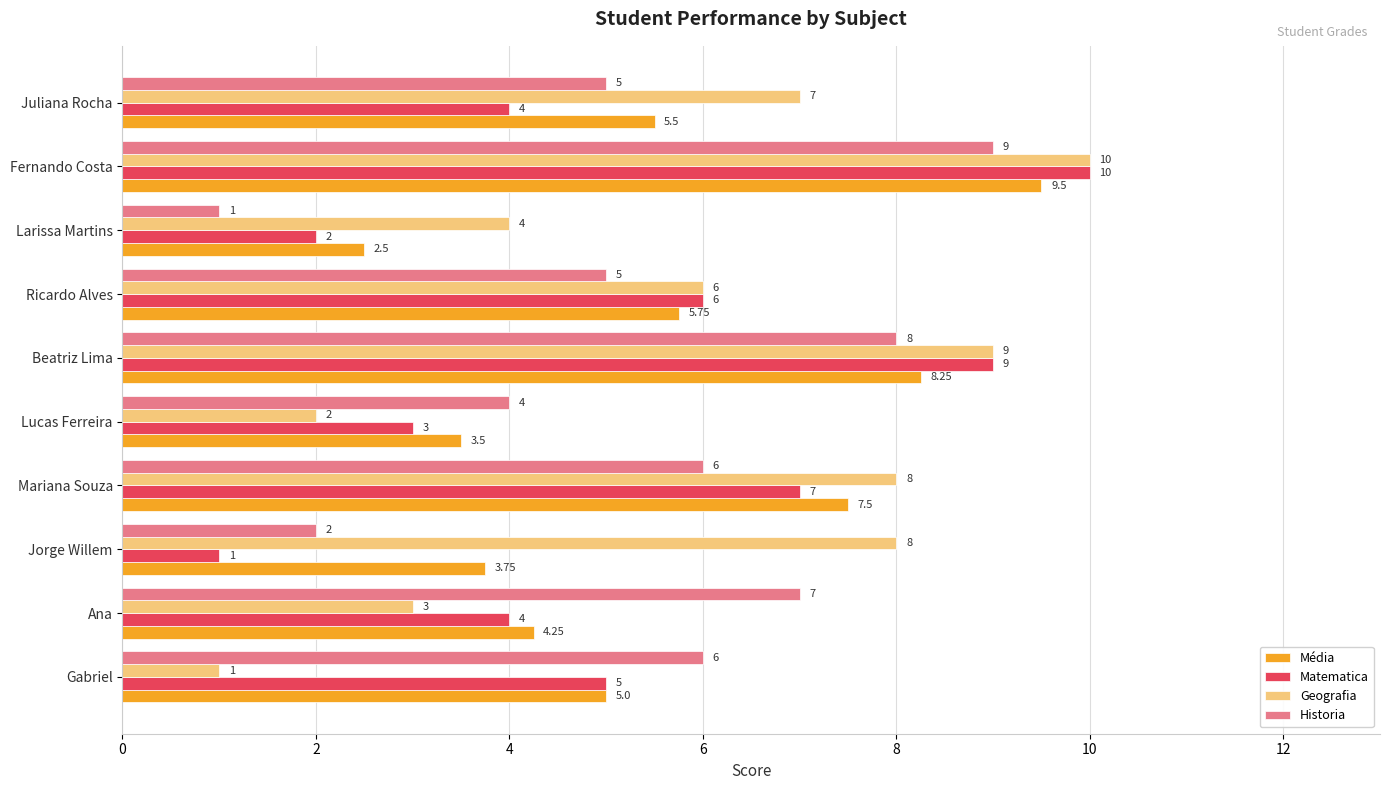

At which category is the sum across all series the highest?

Fernando Costa